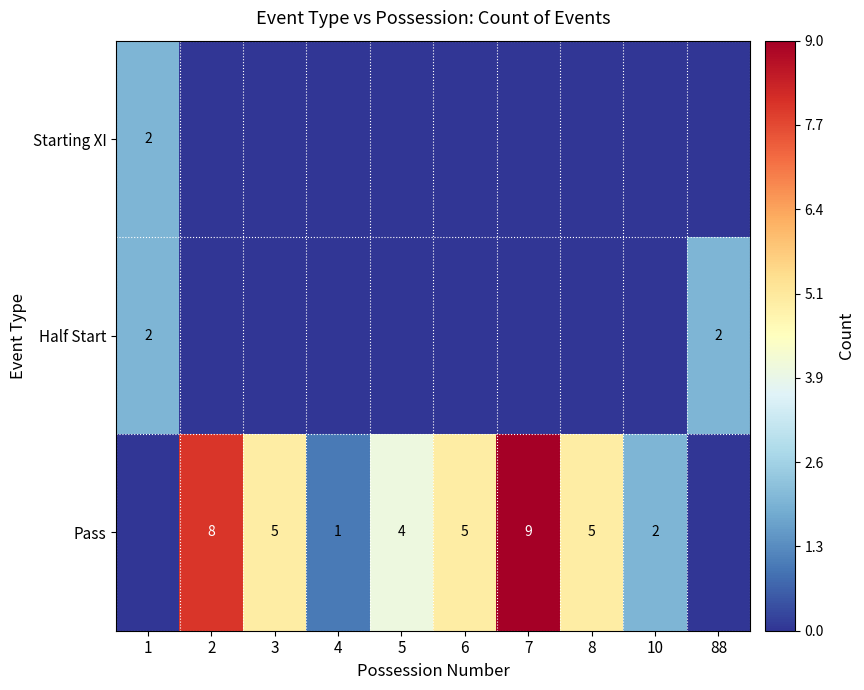

True or false: Pass has a value of 1 at 10.

False